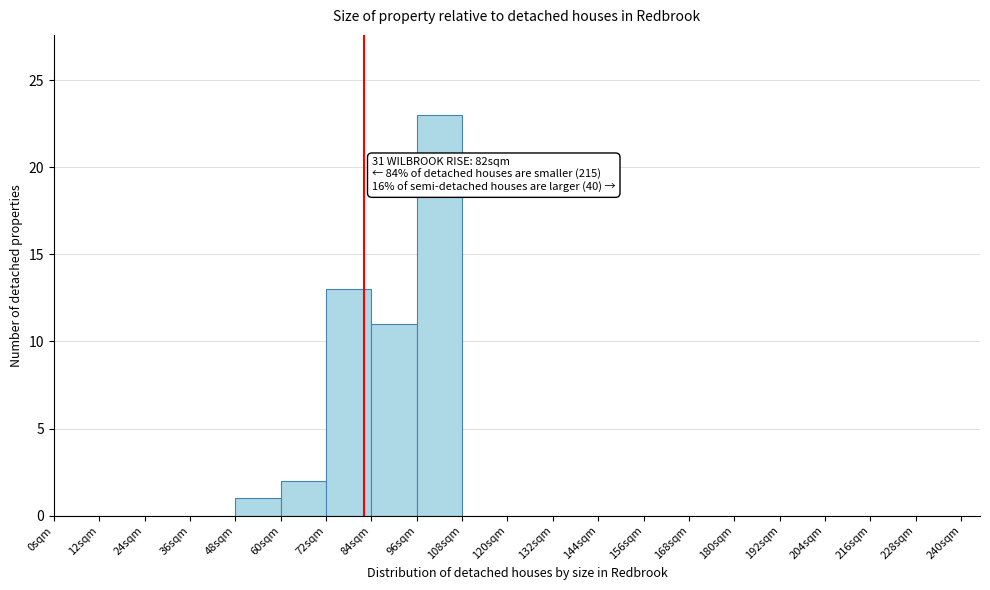

Over which range of the x-axis is the bar tallest?

96 to 108